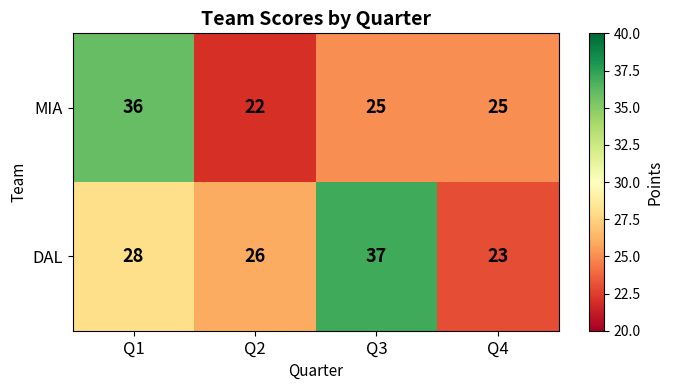

The value of MIA at Q4 is 25. True or false?

True